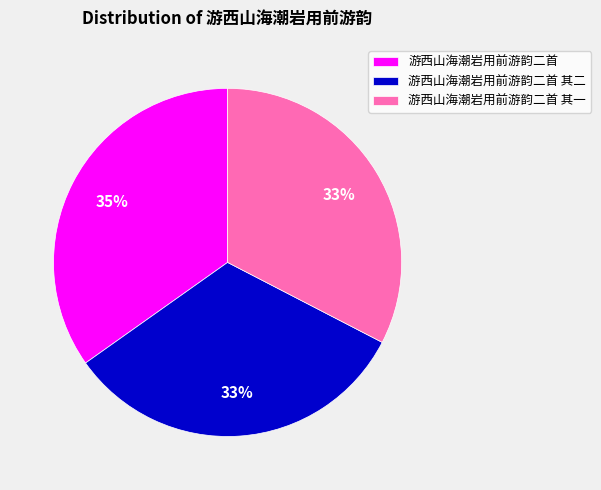

To the nearest percent, what is the combined percentage of 游西山海潮岩用前游韵二首 and 游西山海潮岩用前游韵二首 其一?

67%